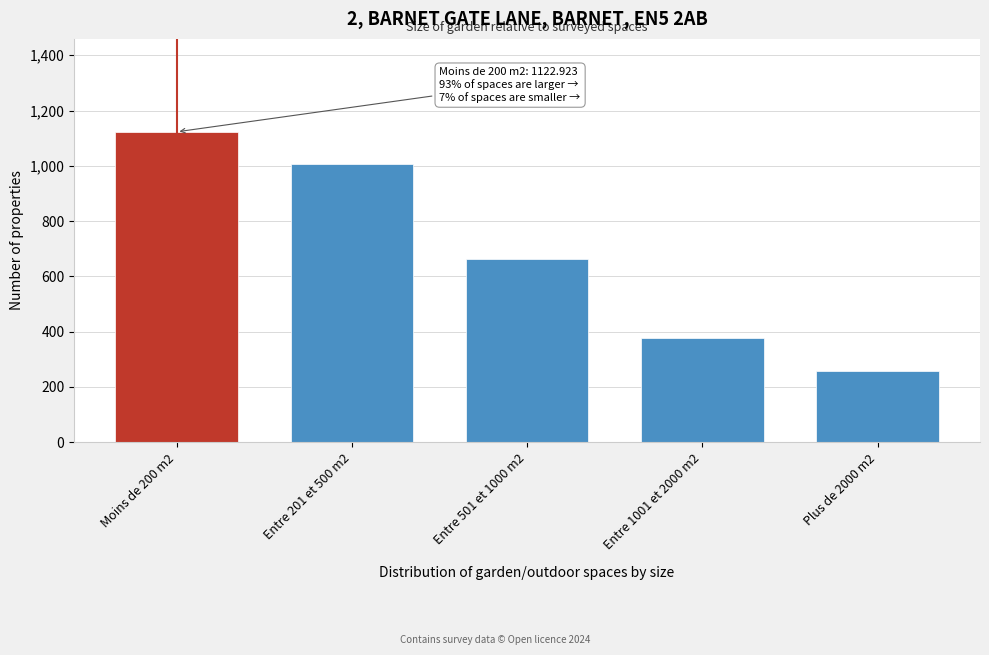

Reading right to left, transcribe all the data shown in this chart.

256.4	378.3	662.3	1008.1	1122.9